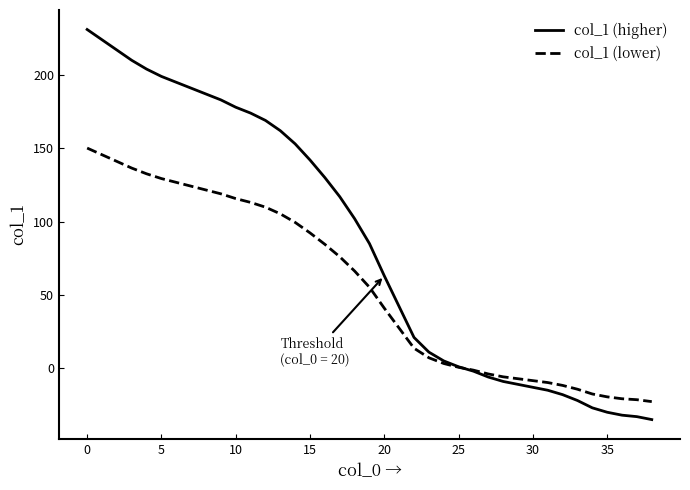

What is the smallest value displayed?

-35.0